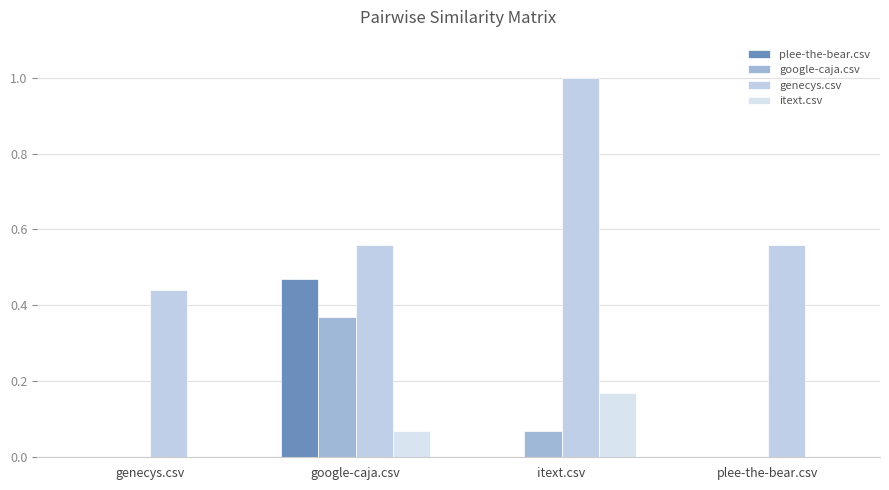

How many groups of bars are there?

4